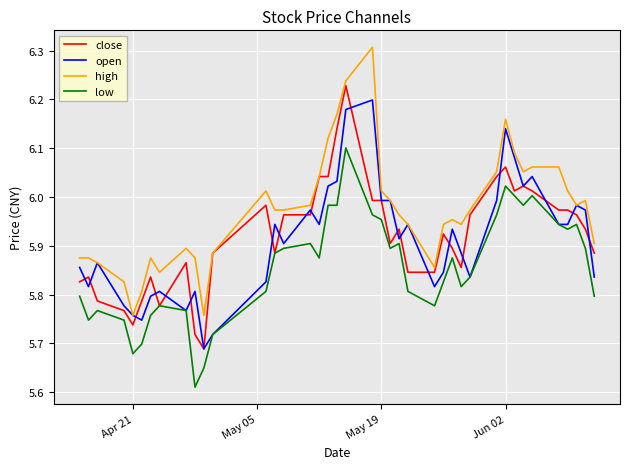

What is the greatest value displayed?

6.3